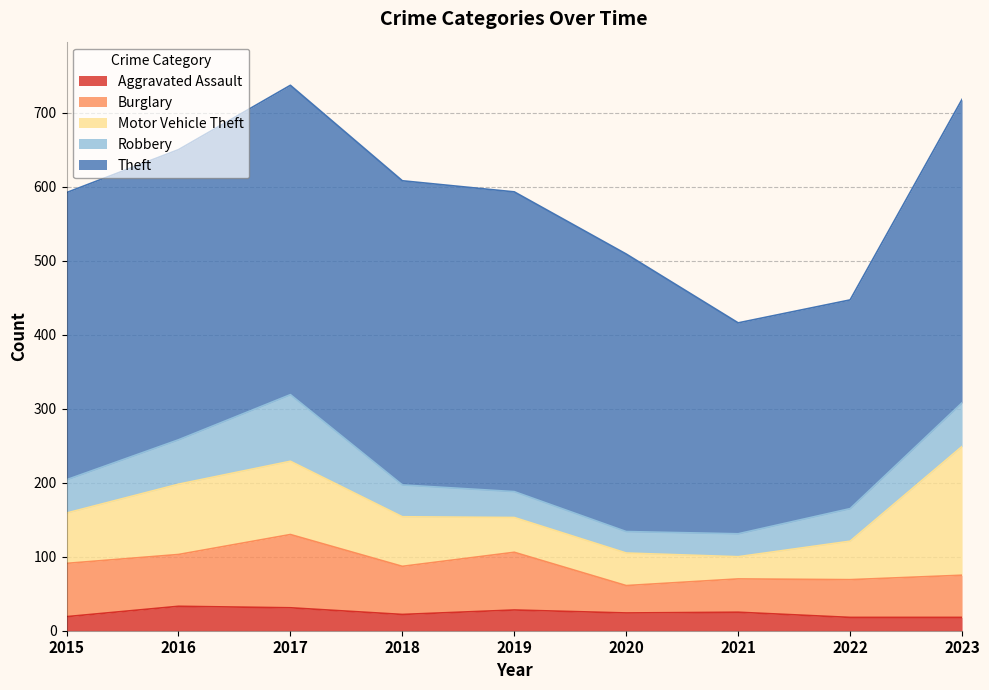

At 2023, list the series in order from smallest to largest.

Aggravated Assault, Burglary, Robbery, Motor Vehicle Theft, Theft